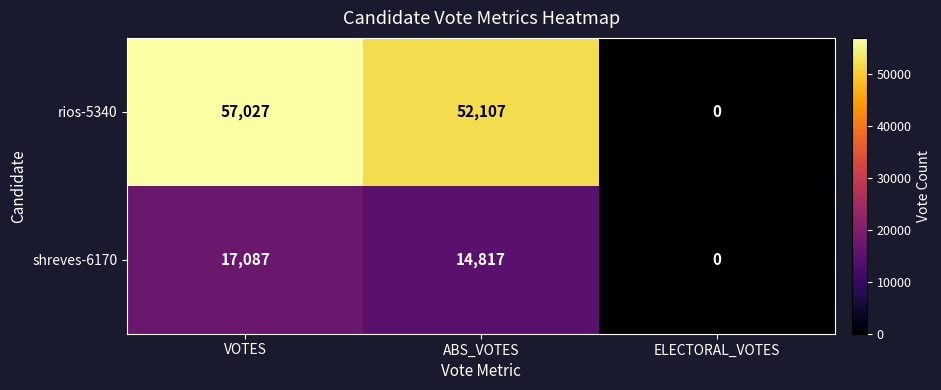

At which category does the chart reach its minimum across all series?

ELECTORAL_VOTES